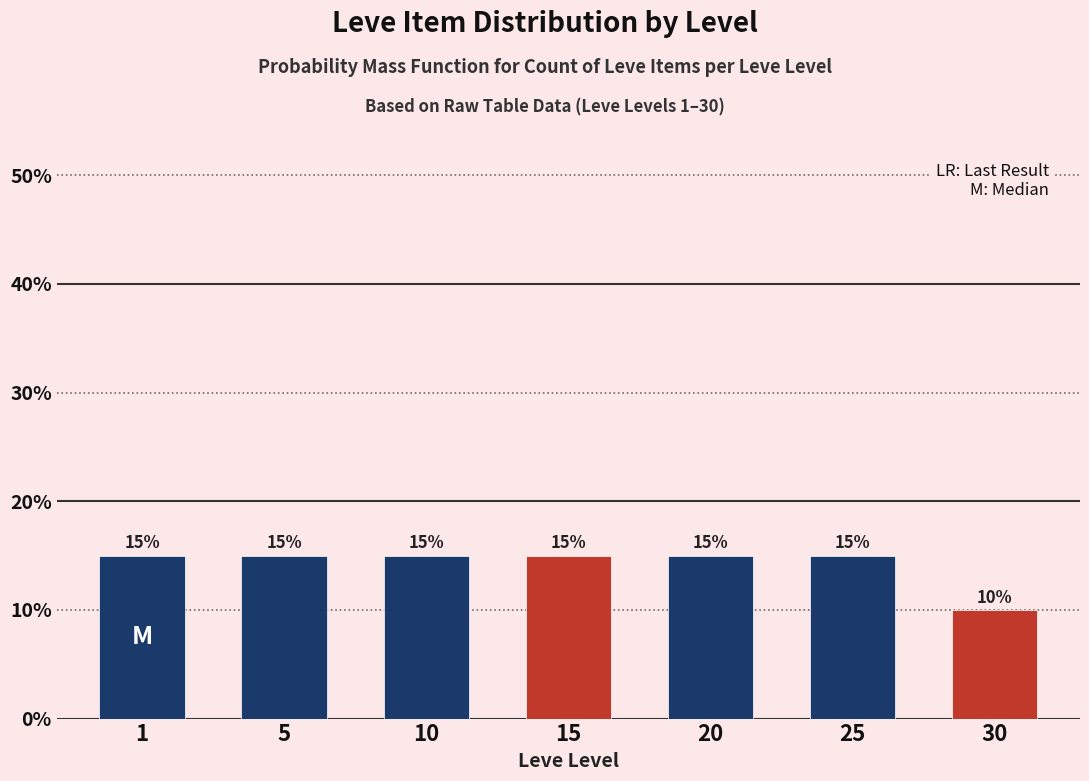

Reading right to left, transcribe all the data shown in this chart.

30=10	25=15	20=15	15=15	10=15	5=15	1=15